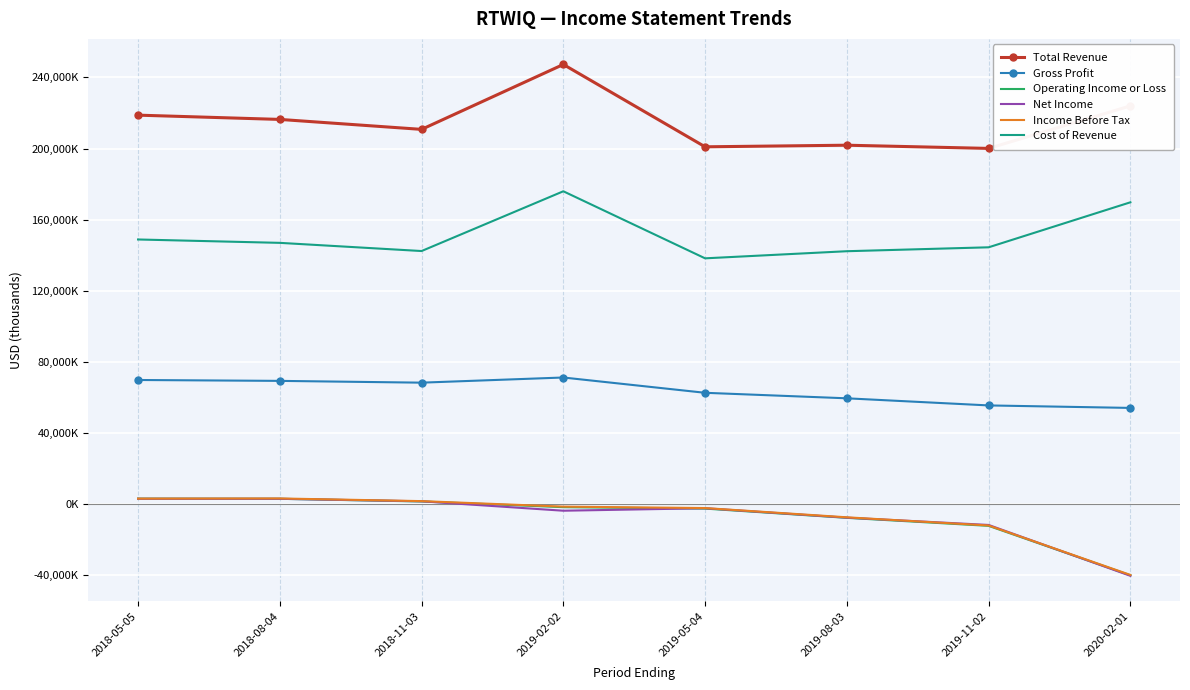

How many lines are shown in the chart?

6